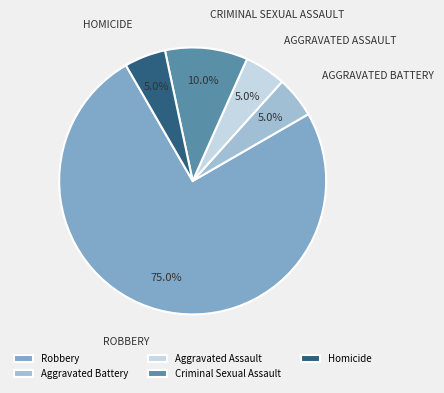

How many segments does this pie chart have?

5